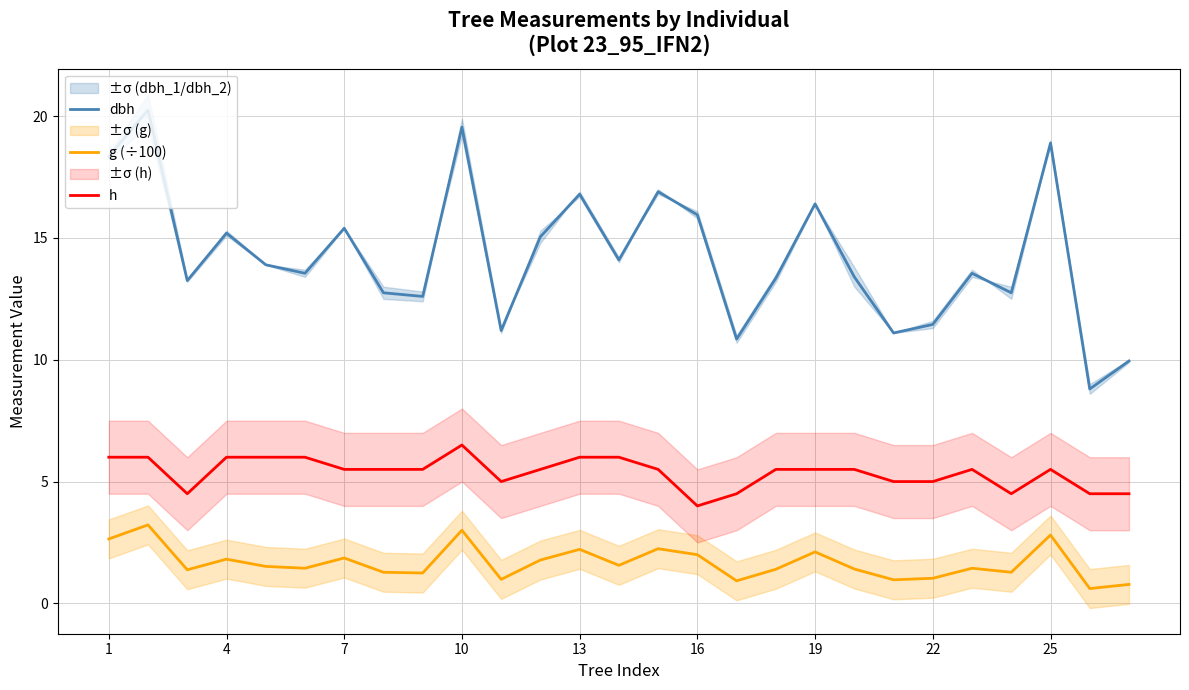

The value of h at 23 is 4.5. True or false?

True